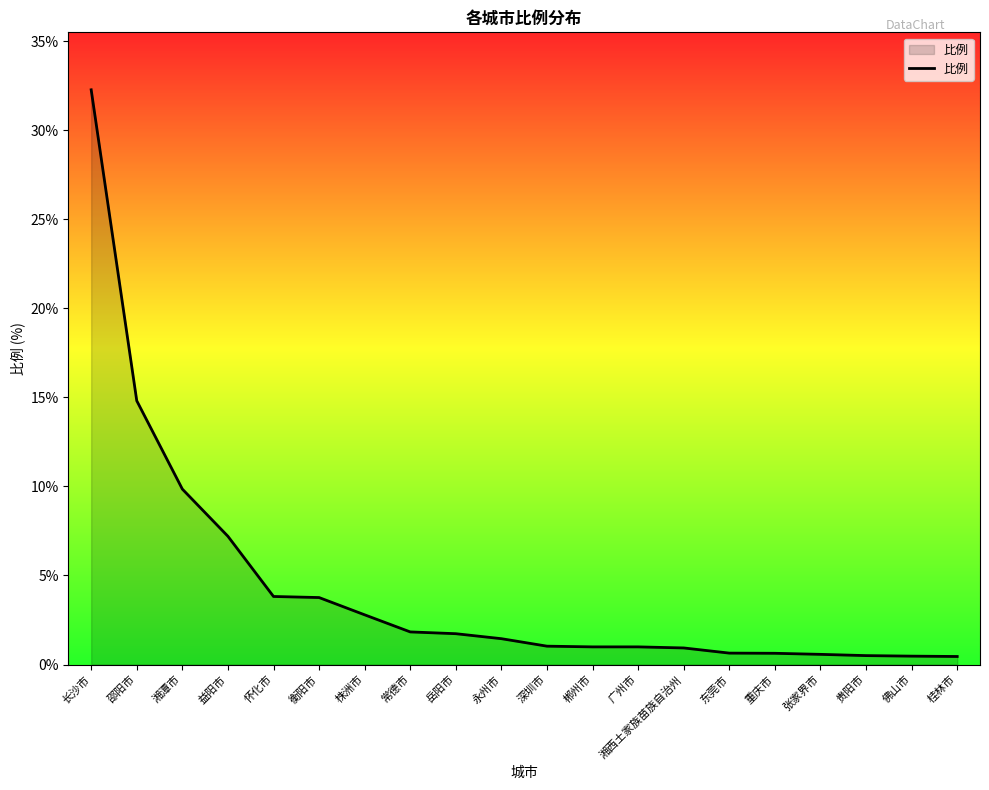

Which category has the highest value across all series?

长沙市